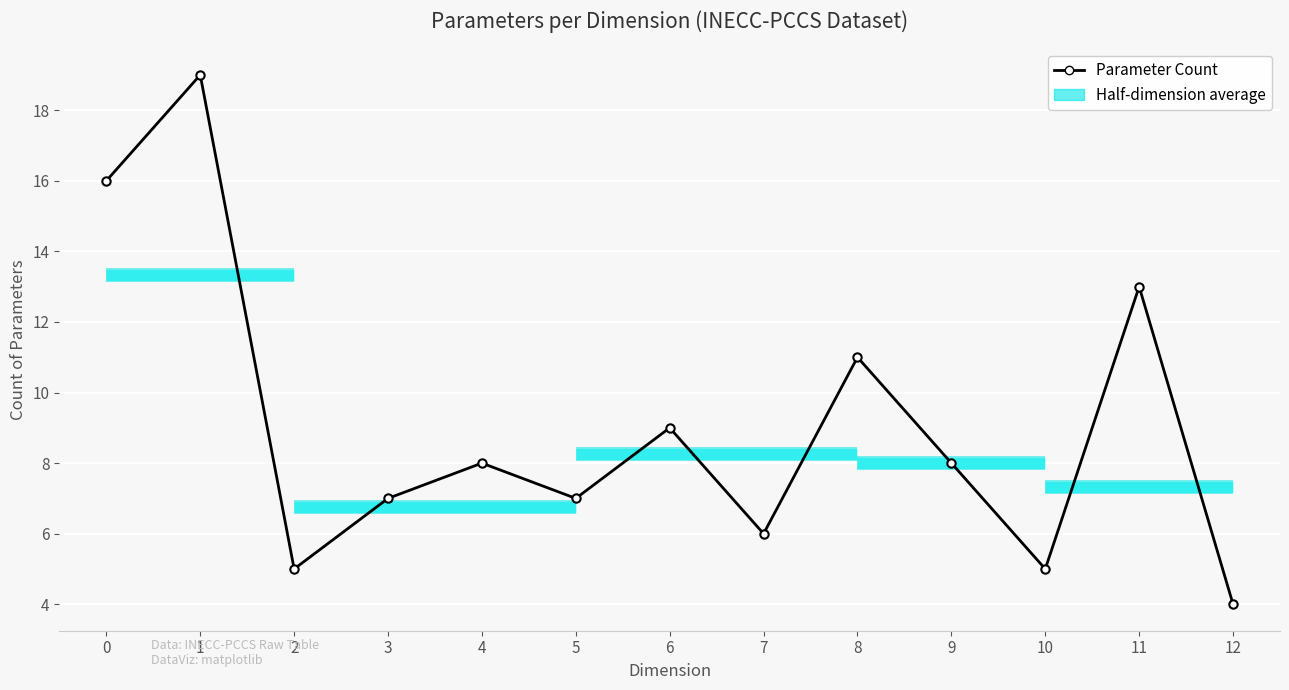

What is the maximum value shown in the chart?

19